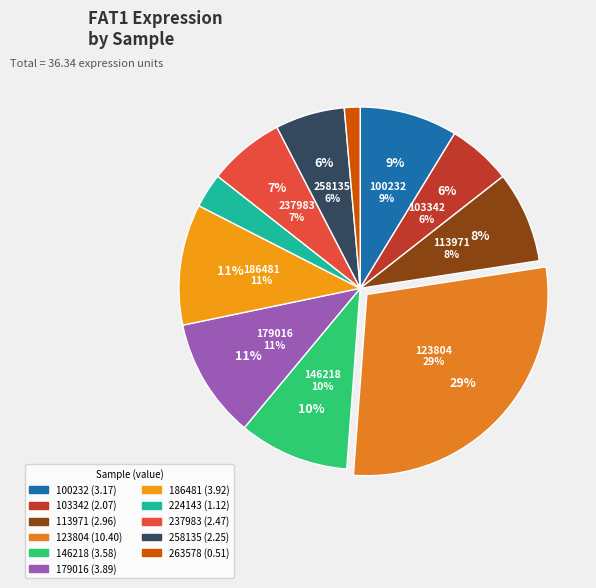

To the nearest percent, what percentage of the pie is 146218?

10%